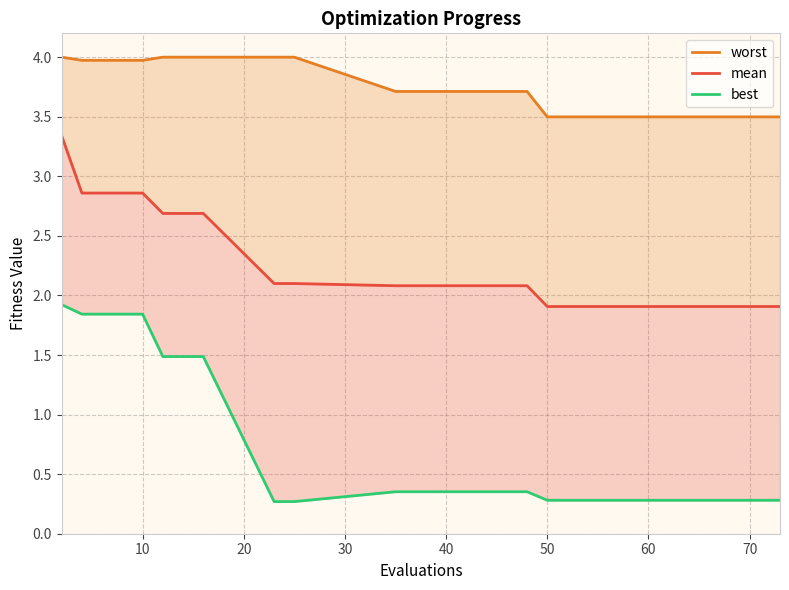

True or false: best has more than 1 points higher than both neighbors.

False